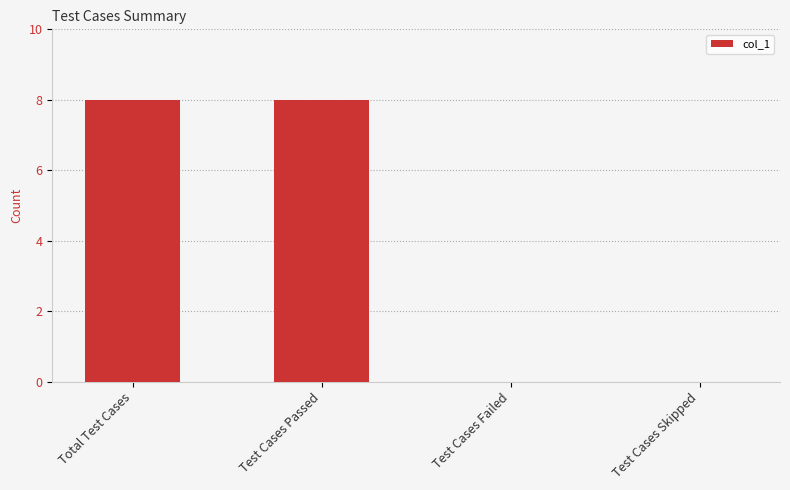

Are the bars horizontal?

No